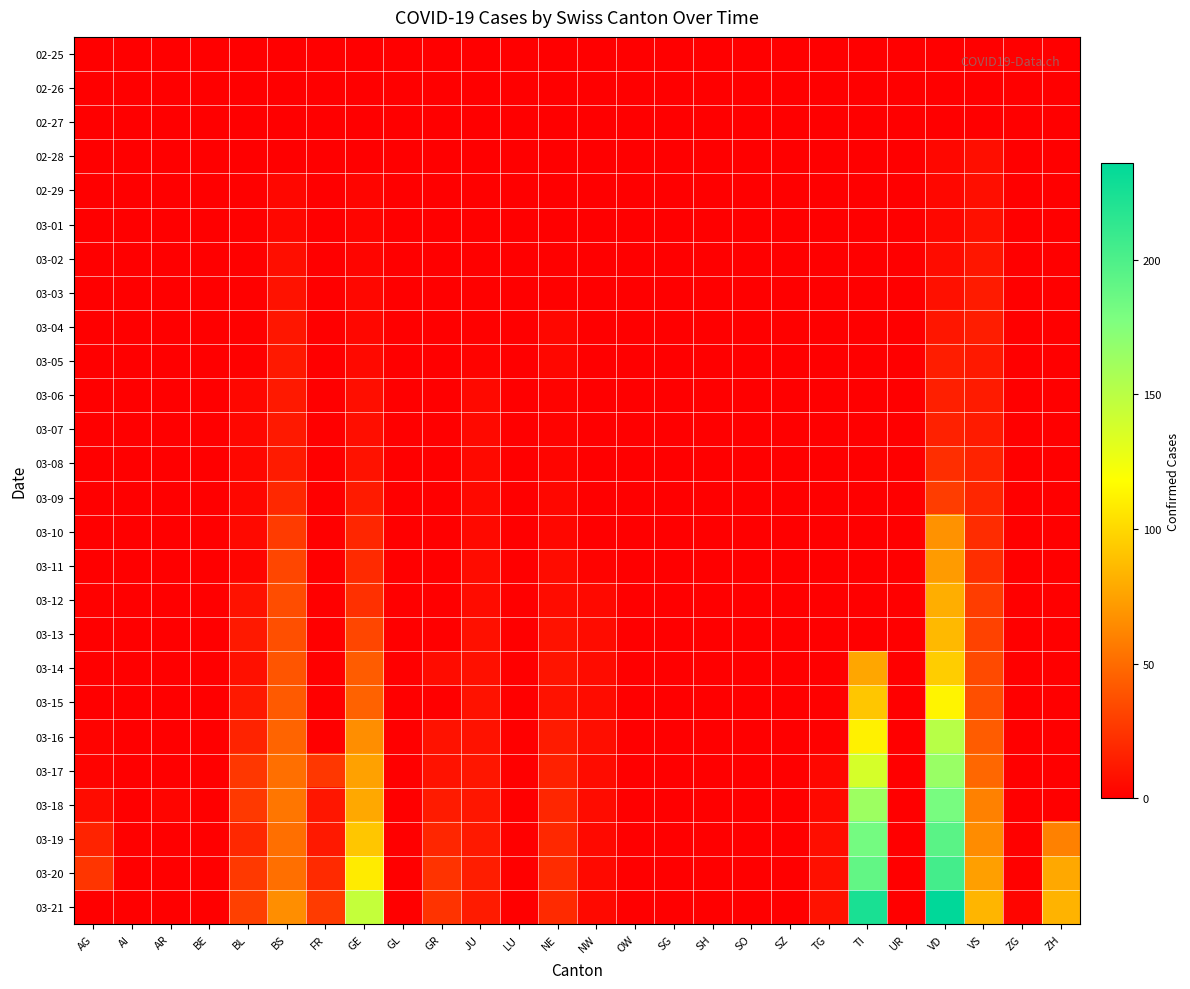

How many distinct data groups are displayed?

26